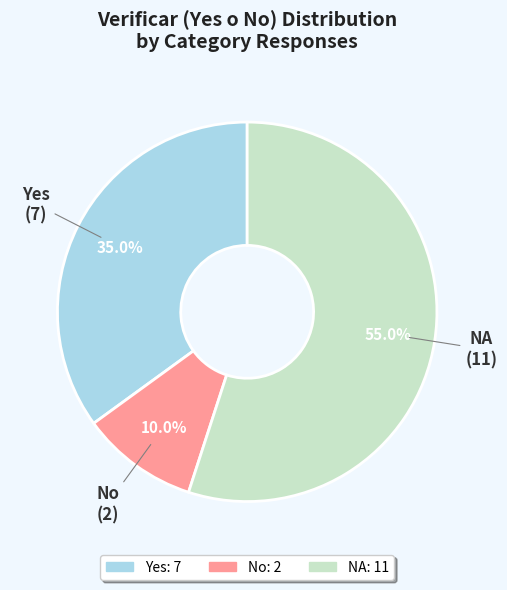

What is the ratio of the value at NA to the value at Yes?

1.6